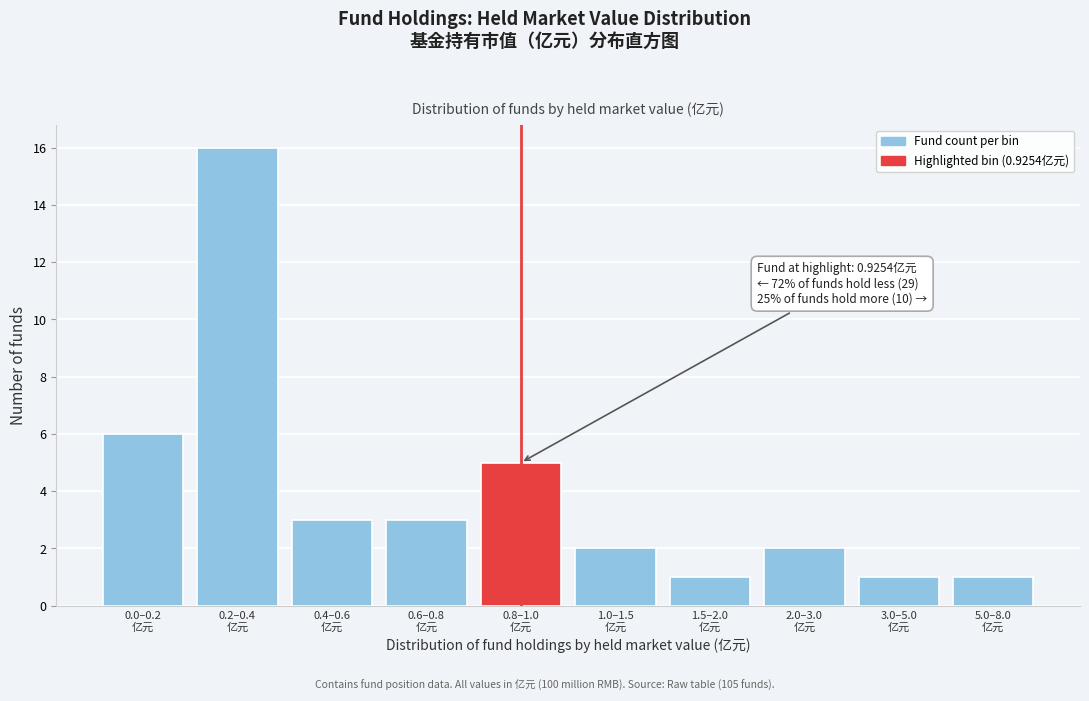

Reading left to right, list all the values displayed in this chart.

6	16	3	3	5	2	1	2	1	1